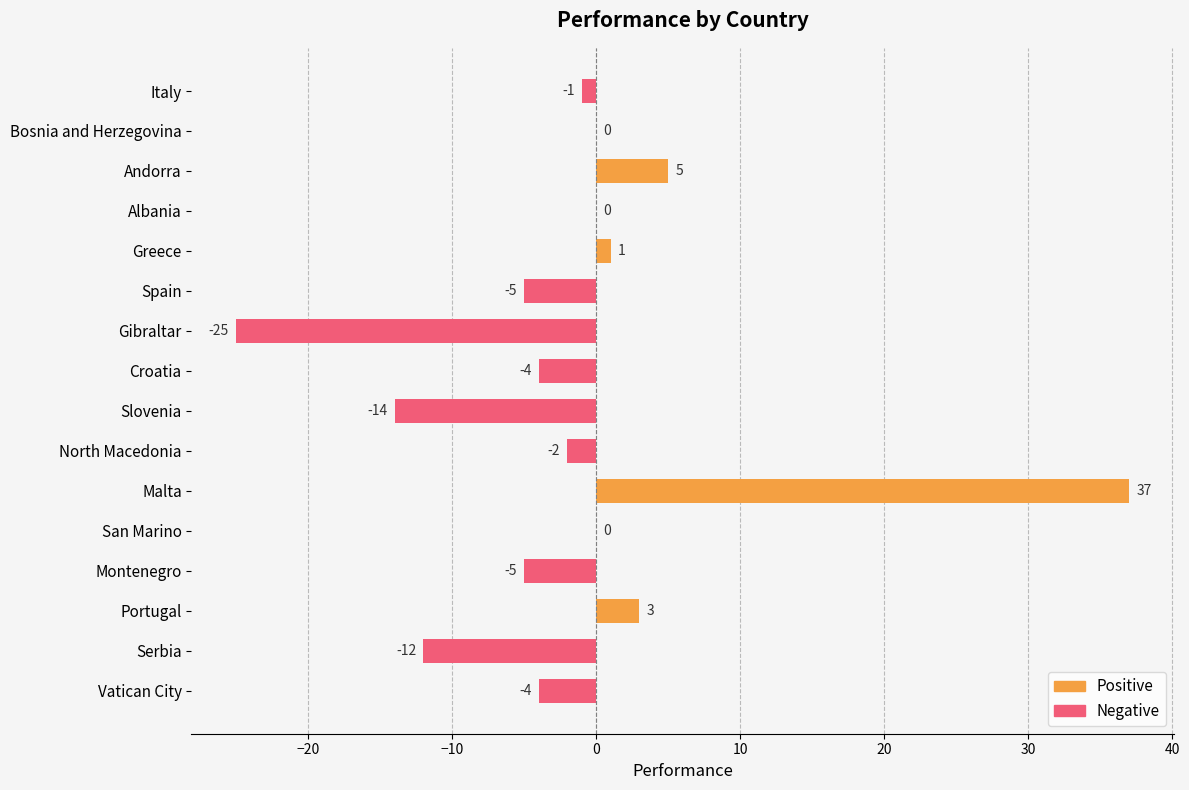

At which label is the value closest to 6?

Andorra